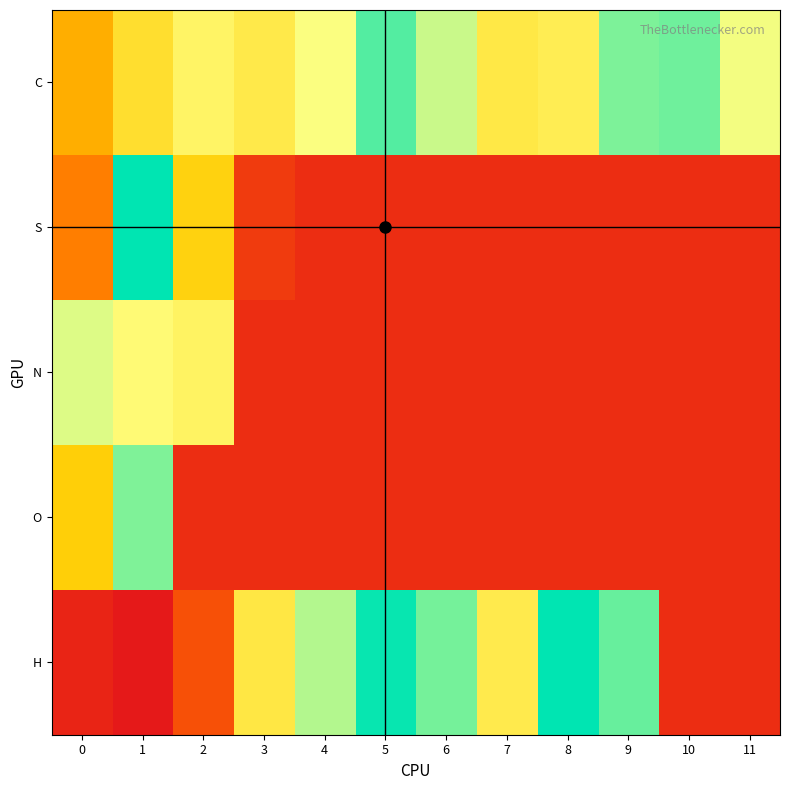

Rank the series by their maximum value, from lowest to highest.

N, O, C, S, H